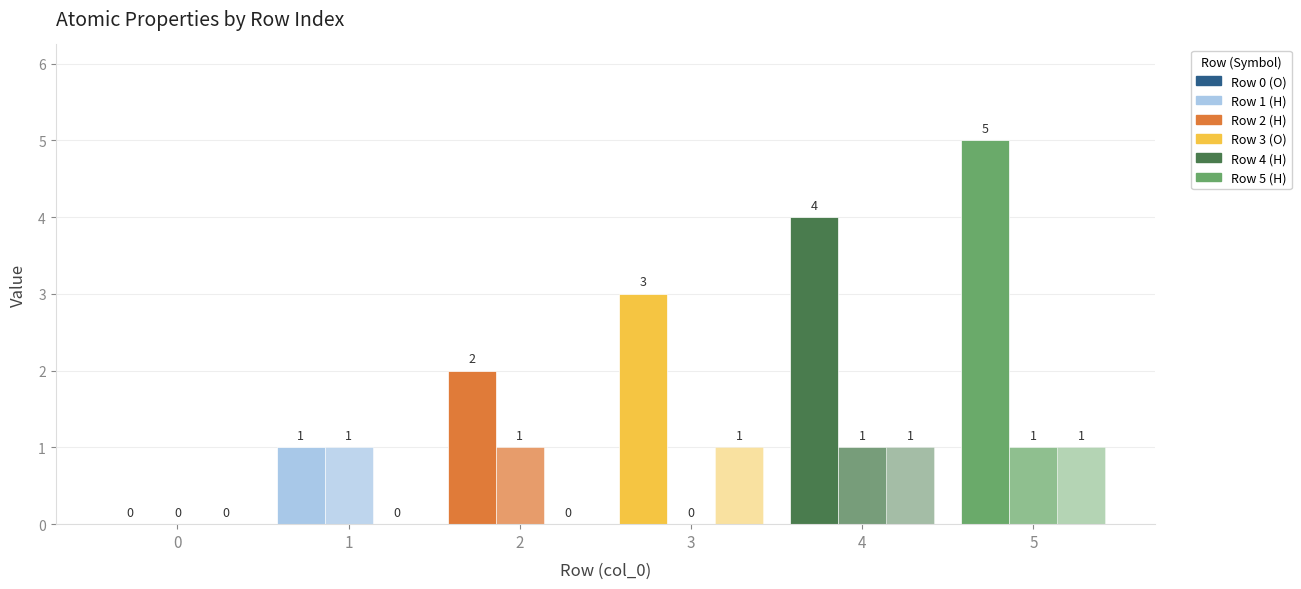

Are the bars horizontal?

No